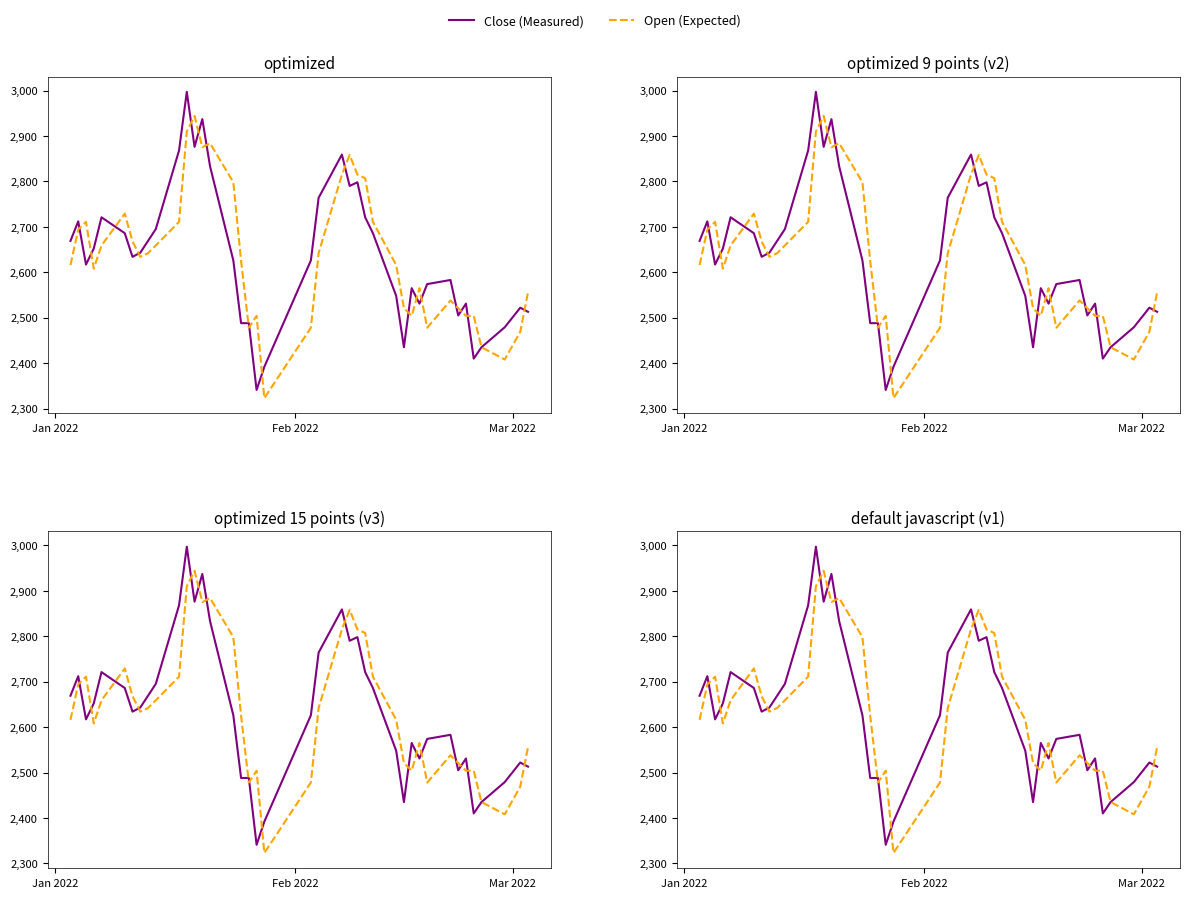

Which series has the largest range (max minus min)?

Close (Measured)